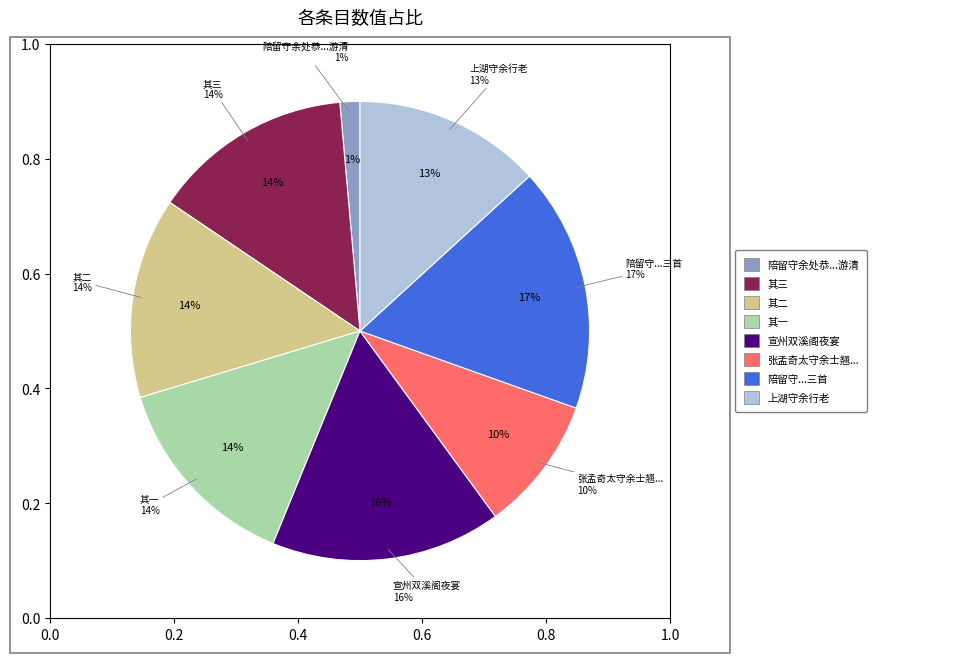

Count the number of slices in the pie.

8